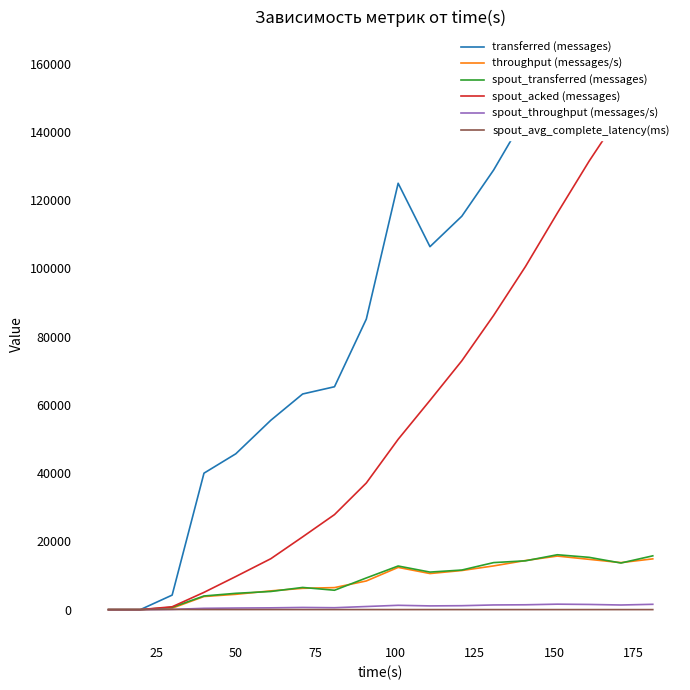

How many interior local valleys does the transferred (messages) series have?

2